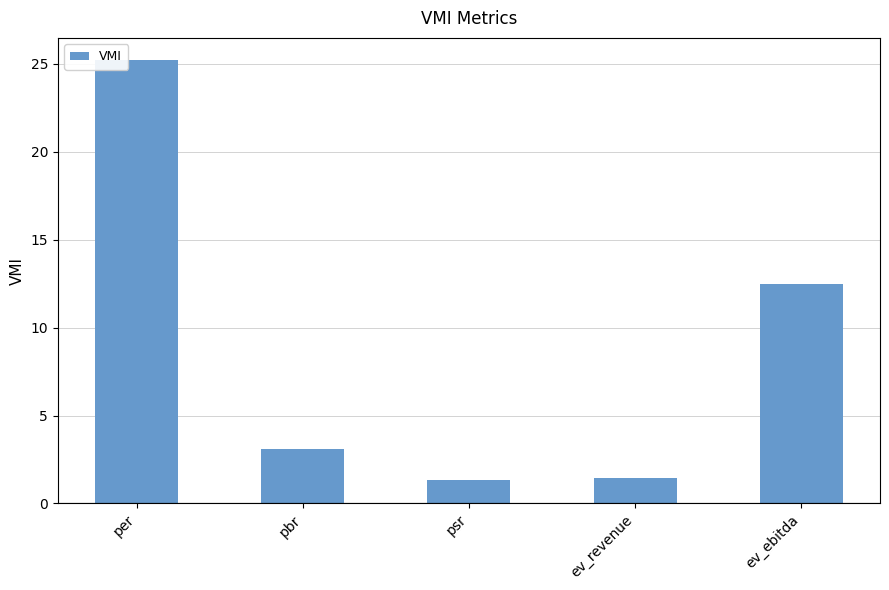

Which label corresponds to the largest value in the chart?

per